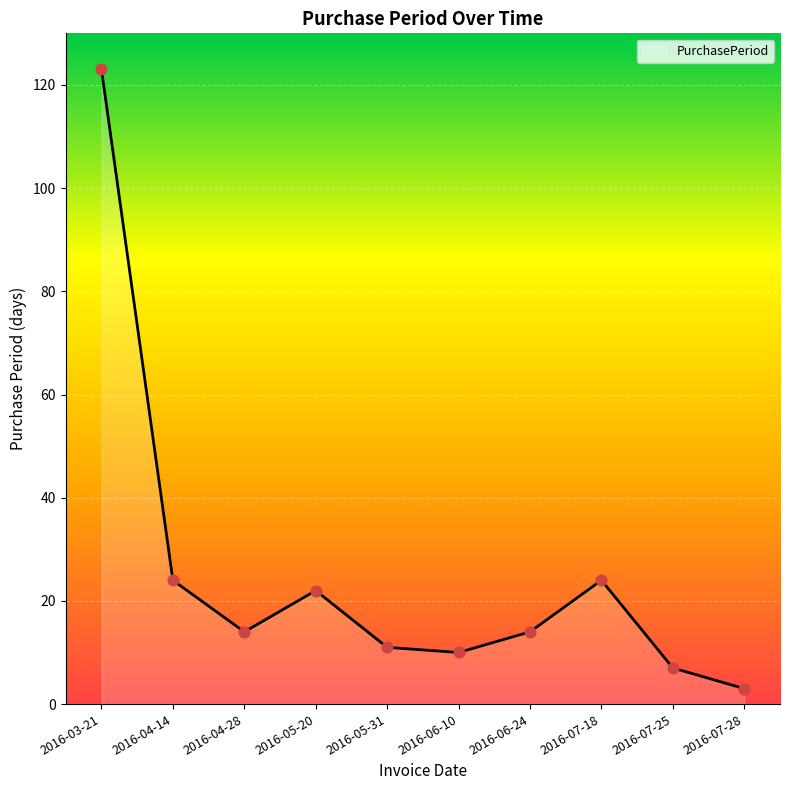

What is the ratio of the value at 2016-04-14 to the value at 2016-07-18?

1.0